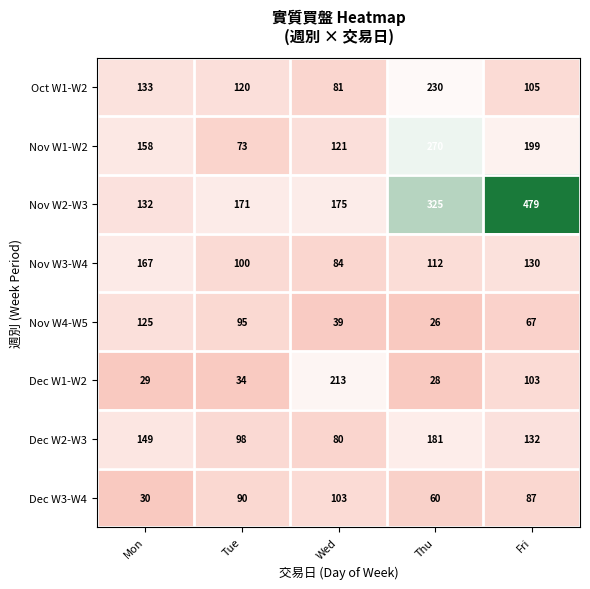

What is the difference between the highest and lowest values at Wed?

174